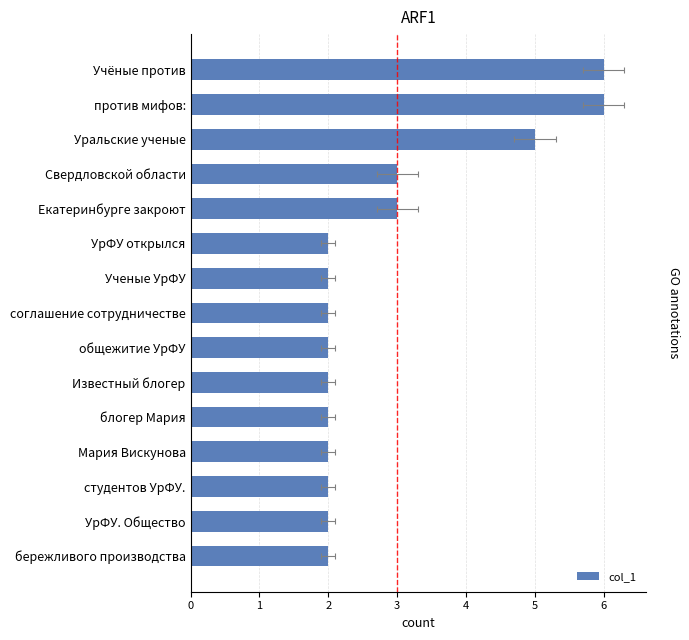

Rank the categories by value from lowest to highest.

УрФУ открылся, Ученые УрФУ, соглашение сотрудничестве, общежитие УрФУ, Известный блогер, блогер Мария, Мария Вискунова, студентов УрФУ., УрФУ. Общество, бережливого производства, Свердловской области, Екатеринбурге закроют, Уральские ученые, Учёные против, против мифов: